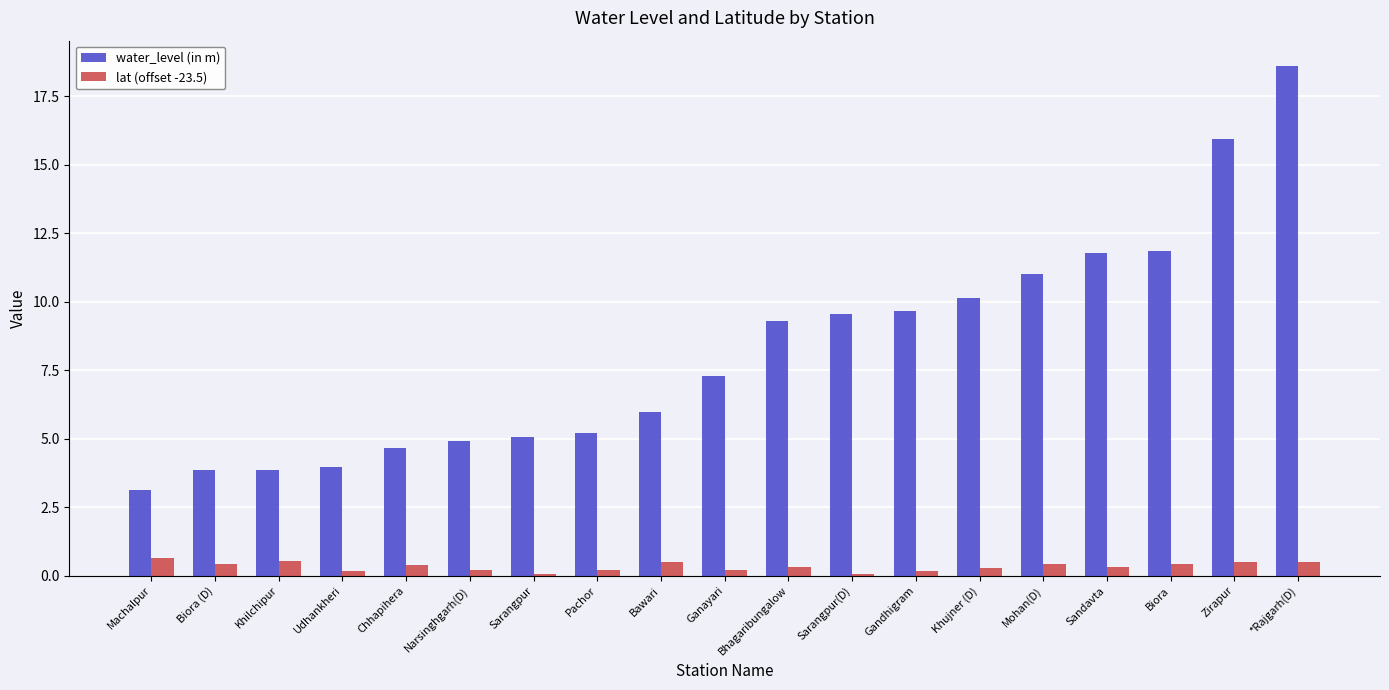

Is the value of water_level (in m) at Pachor greater than the value of lat (offset -23.5) at Biora (D)?

Yes